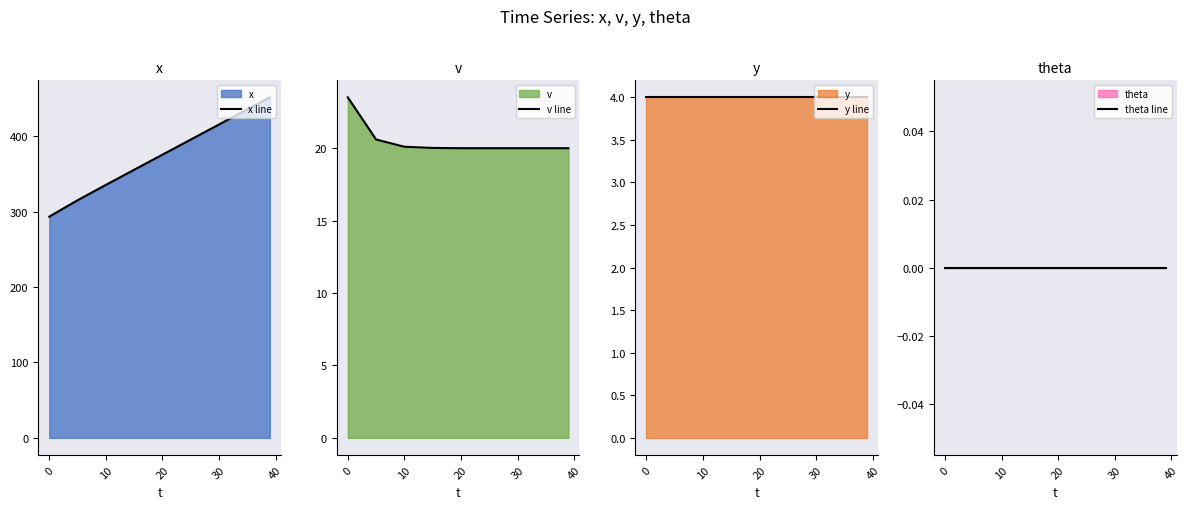

True or false: theta line and y line intersect in this chart.

False